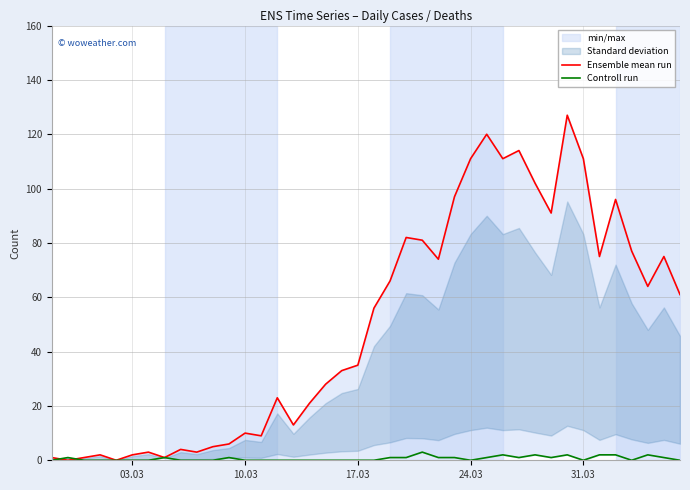

Rank the series by their maximum value, from highest to lowest.

Ensemble mean run, Controll run